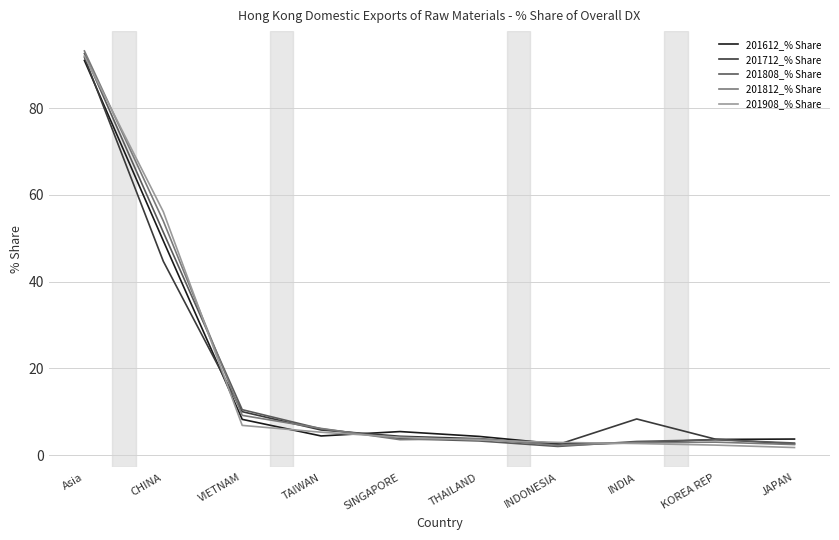

What position from the left is TAIWAN?

4